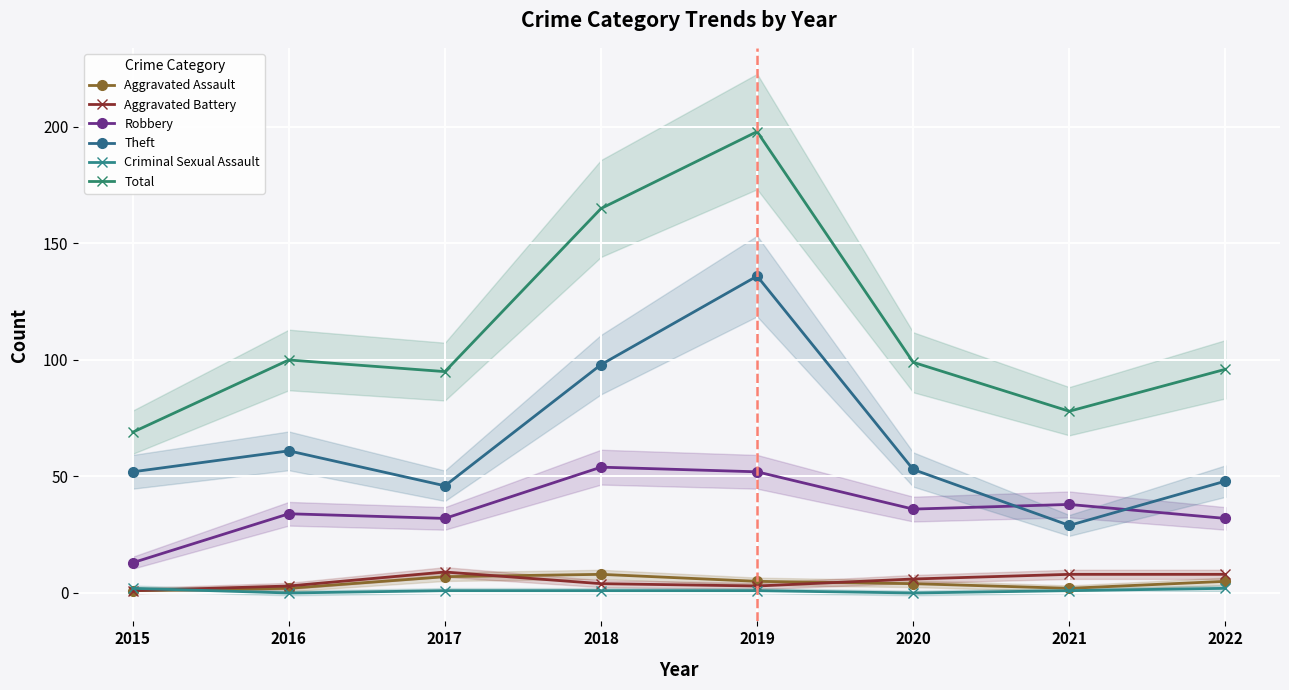

True or false: Aggravated Battery and Criminal Sexual Assault intersect in this chart.

True